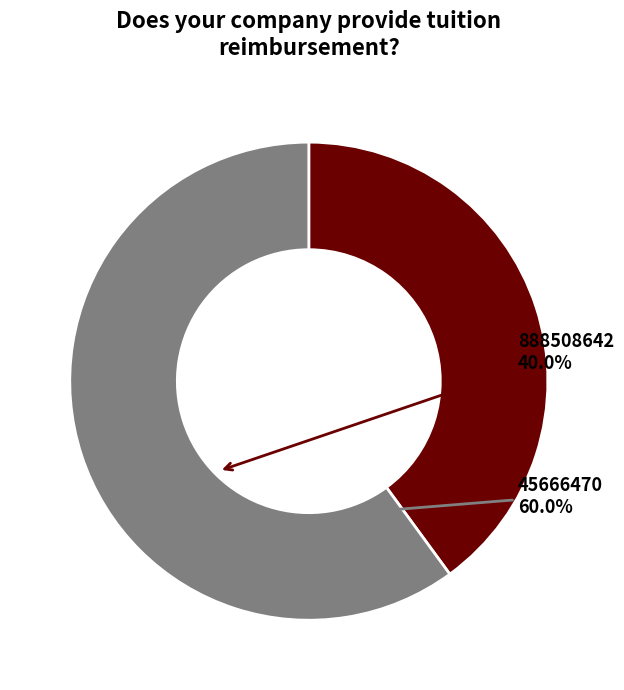

Combined, do 45666470 and 888508642 account for over 50%?

Yes